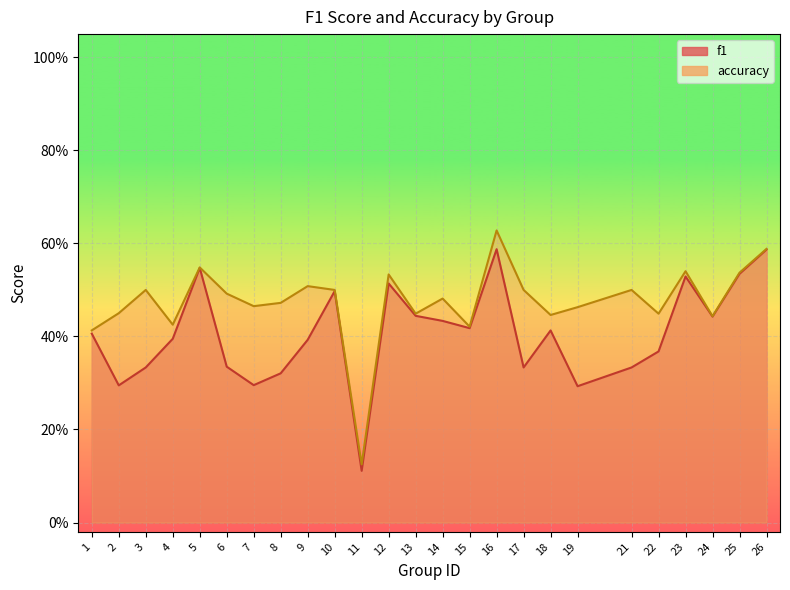

What is the spread (max minus min) of values at 3?

0.2